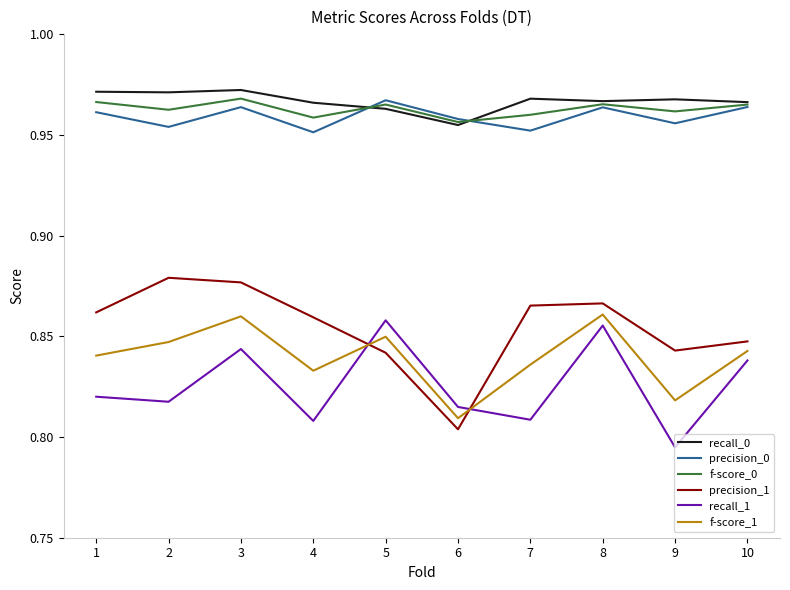

Which series changed the most between 5 and 10?

recall_1